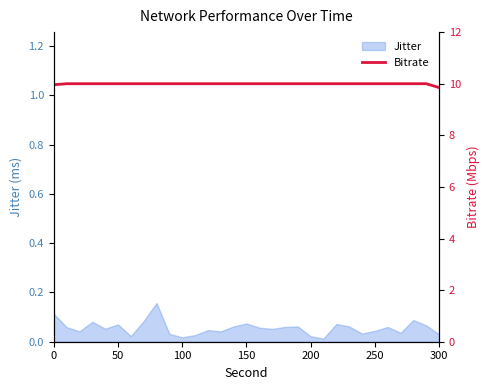

Count the number of categories in the chart.

31